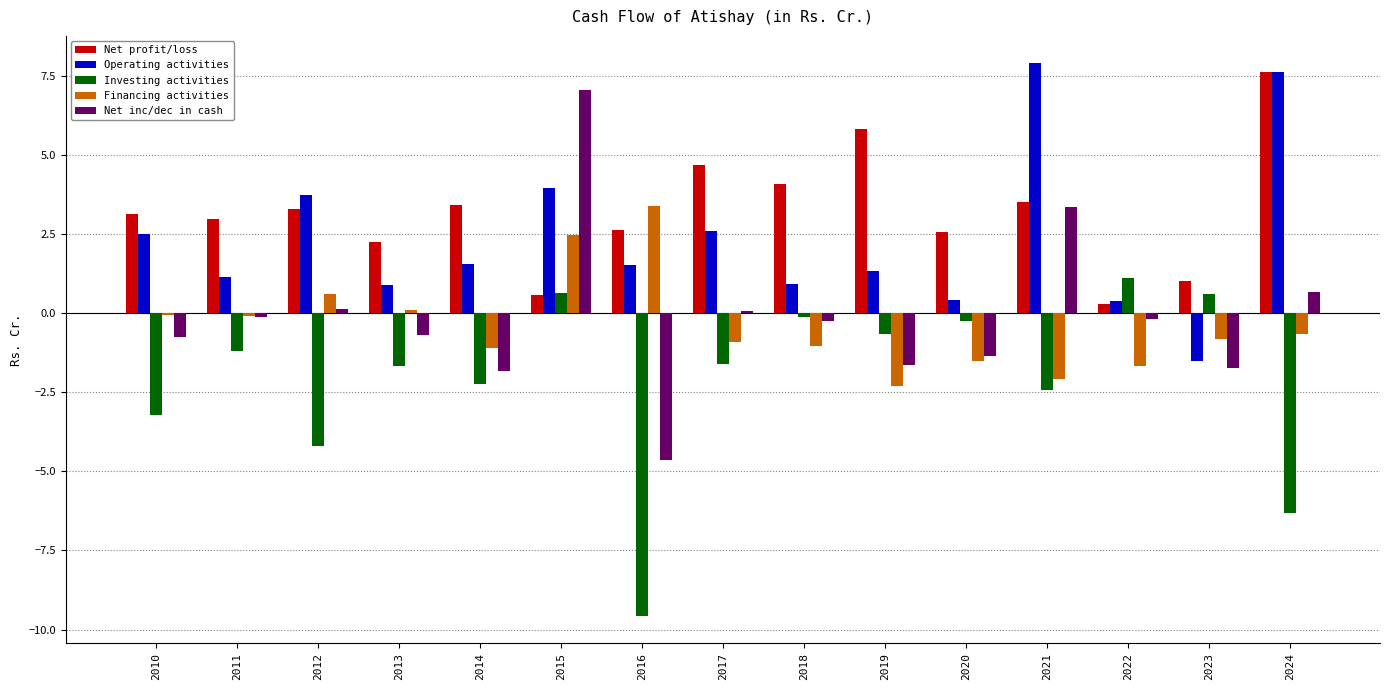

What are all the series names shown in the legend?

Net profit/loss, Operating activities, Investing activities, Financing activities, Net inc/dec in cash